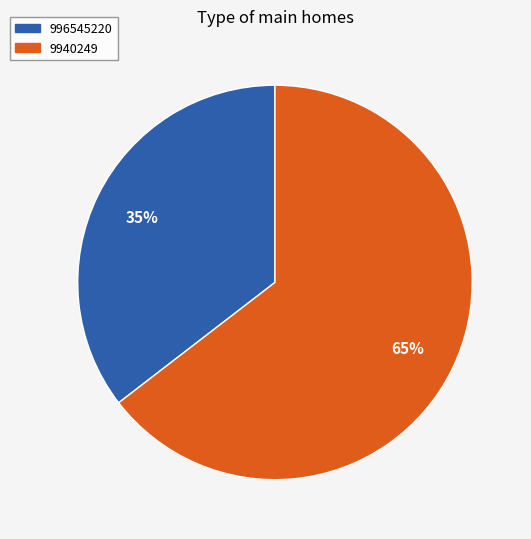

How many segments does this pie chart have?

2